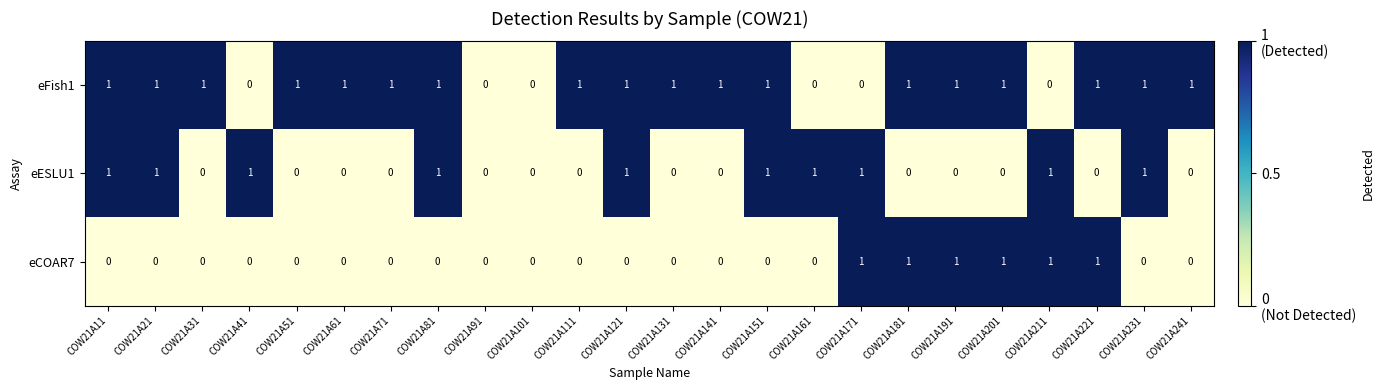

True or false: eESLU1 has a value of 0 at COW21A121.

False